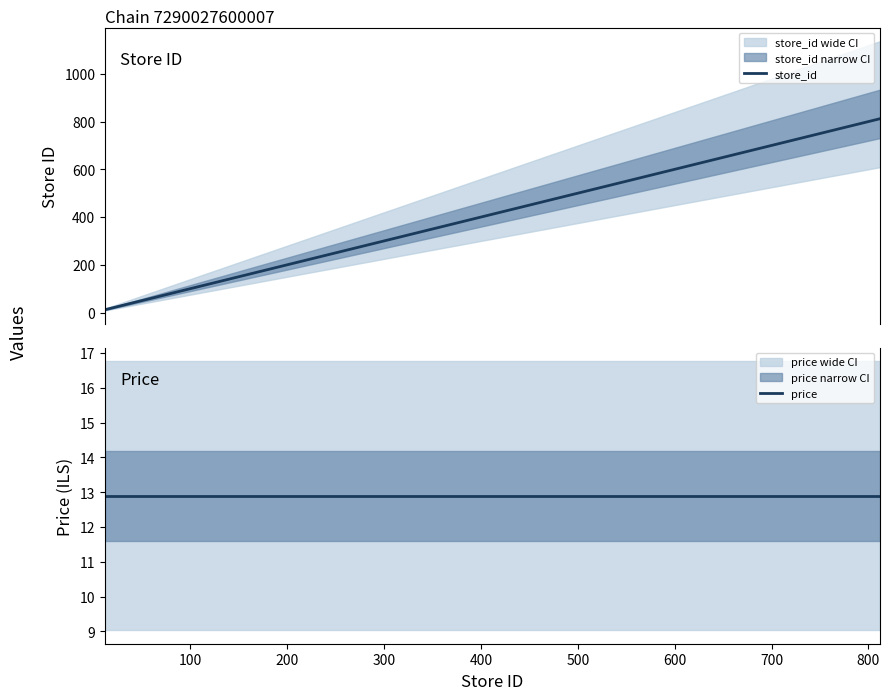

What is the highest value of the store_id series?

812